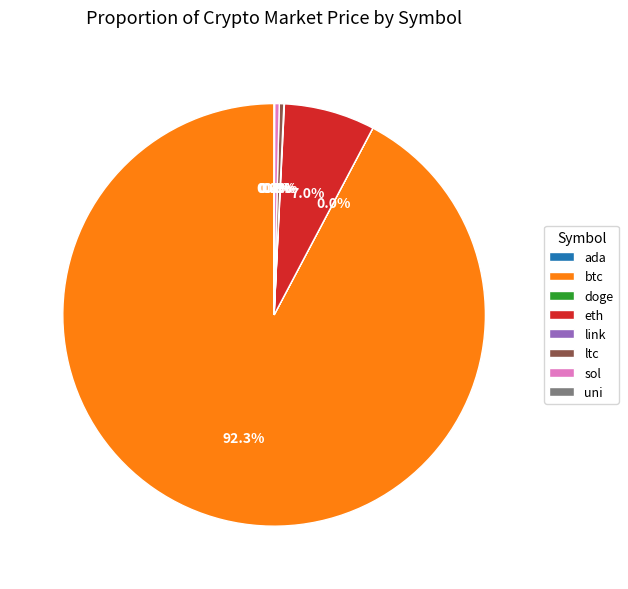

What percentage is NOT represented by ltc?

99.7%